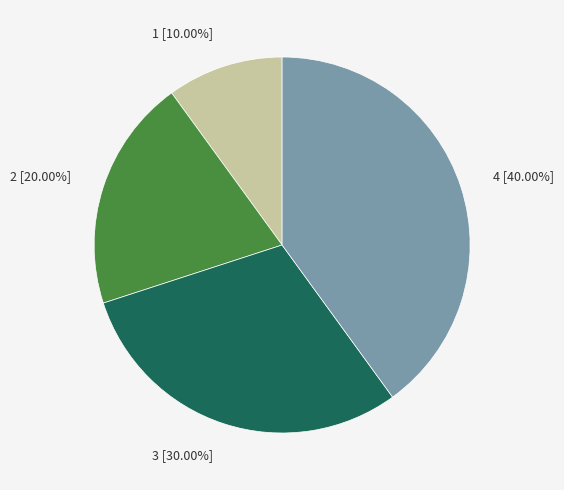

To the nearest percent, what is the difference between the 3 and 4 slice percentages?

10%